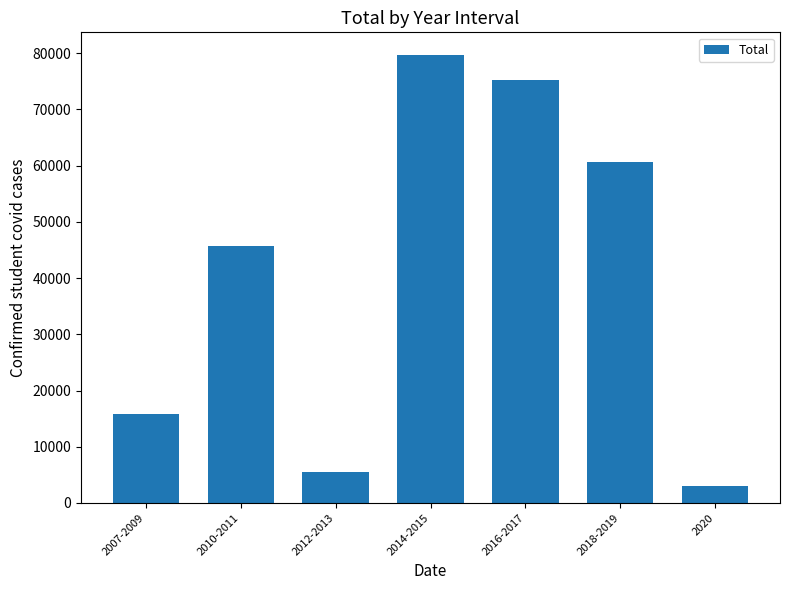

Is it true that the value at 2007-2009 is 6317?

False